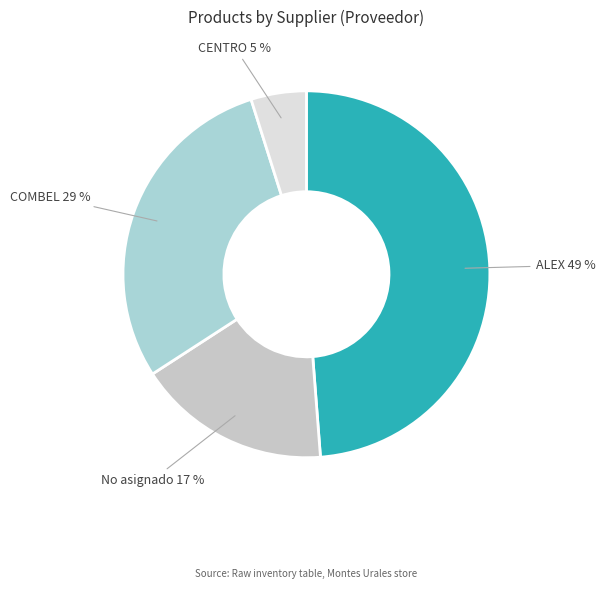

How many slices are in this pie chart?

4